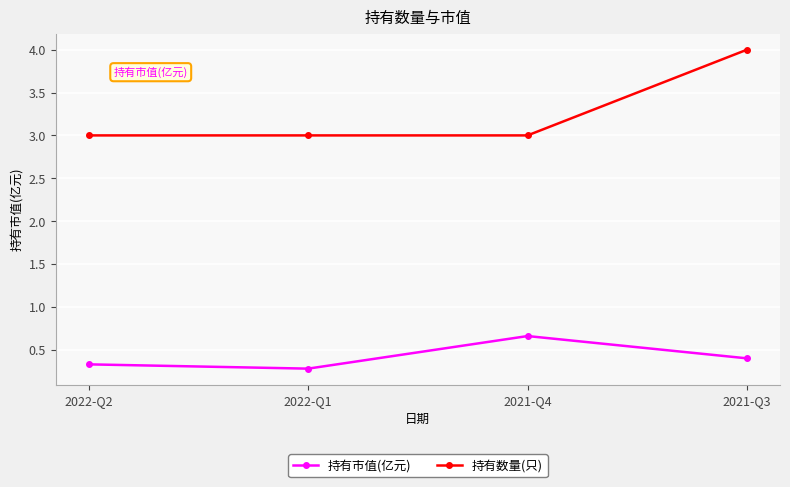

At which category does 持有市值(亿元) reach its first local valley?

2022-Q1